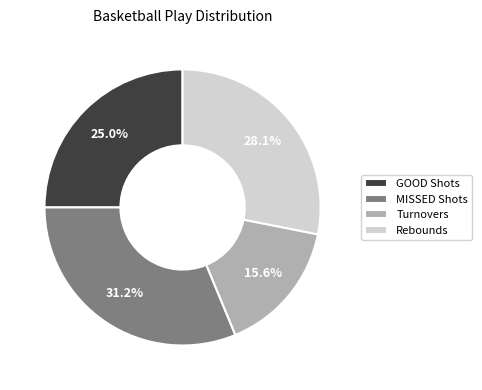

What percentage is NOT represented by Rebounds?

71.9%